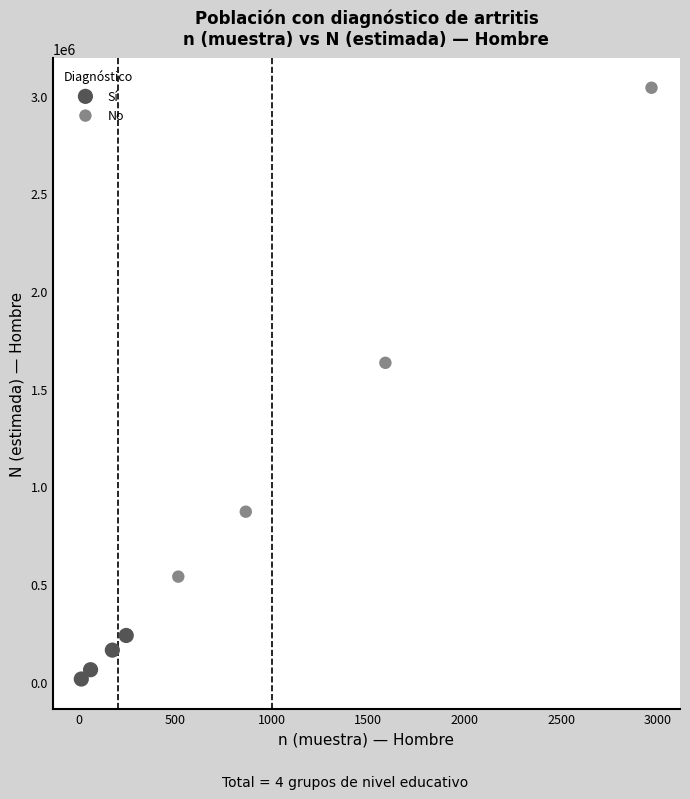

Which series contains the highest Y value?

No